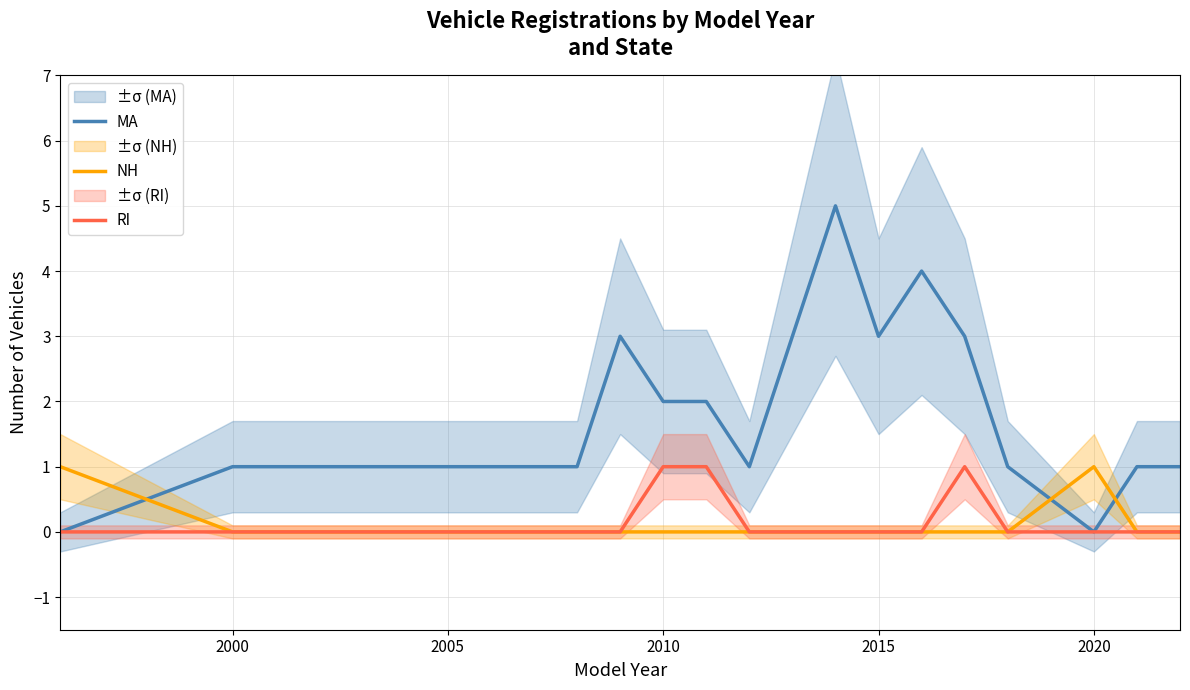

What is the greatest value displayed?

5